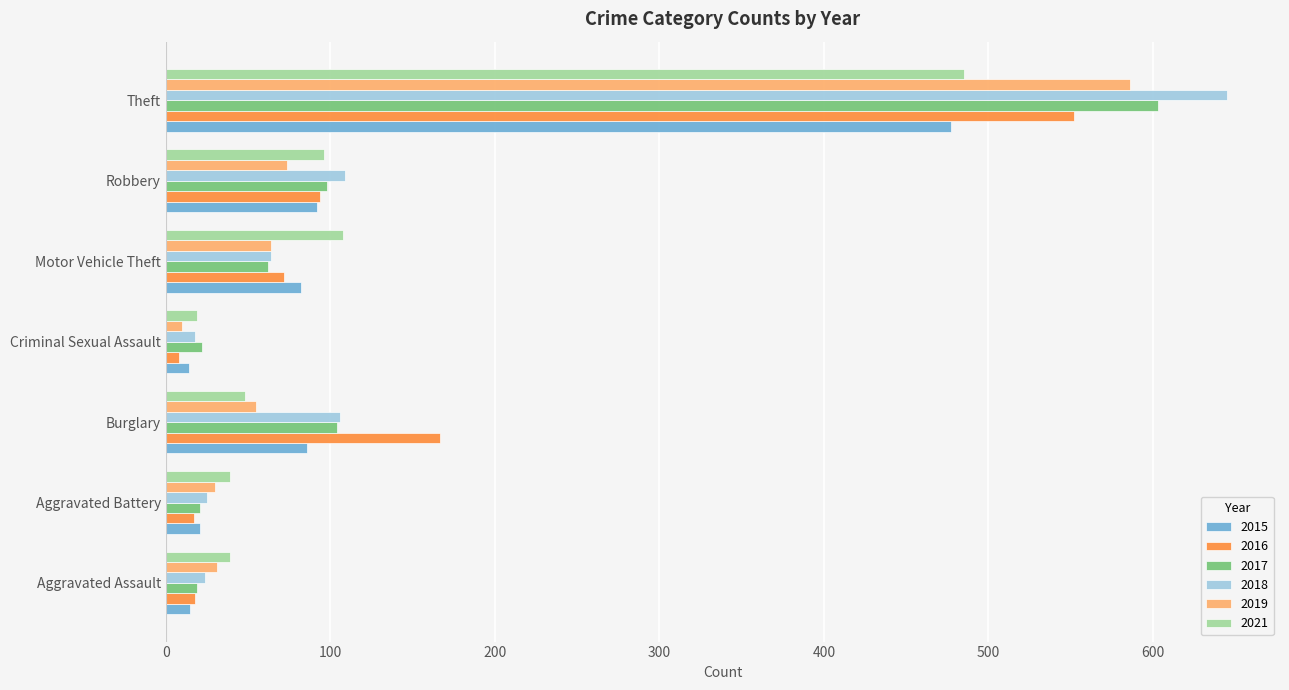

Is it true that 2015 equals 86 at Burglary?

True